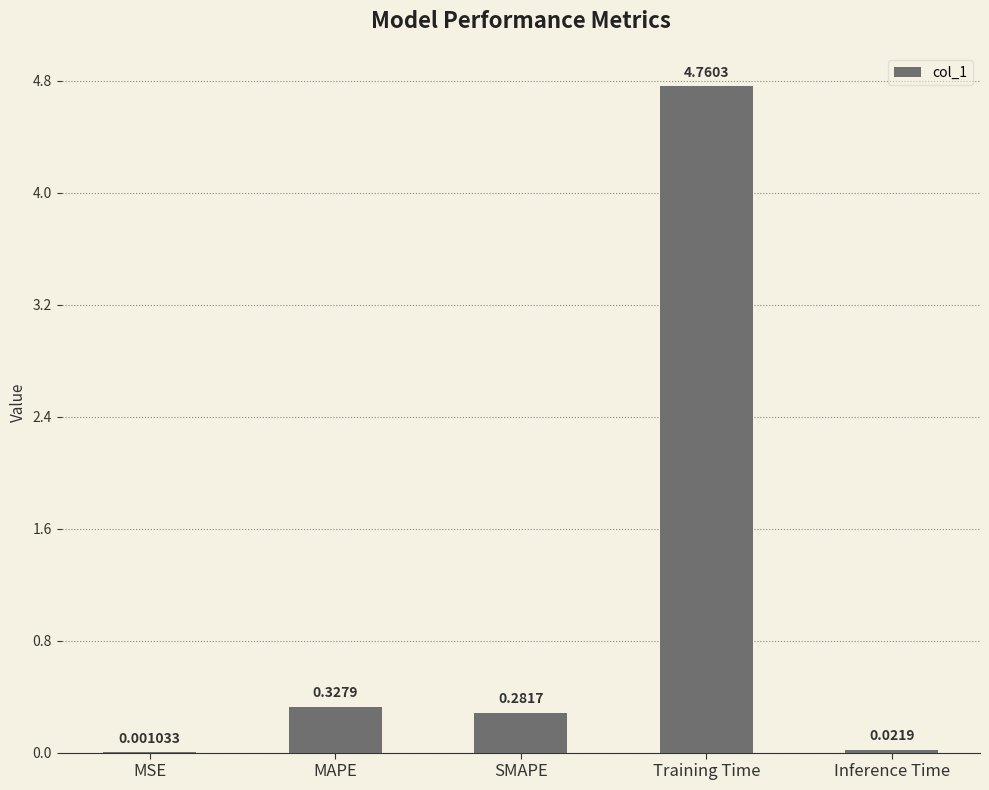

What is the sum of all values?

5.4